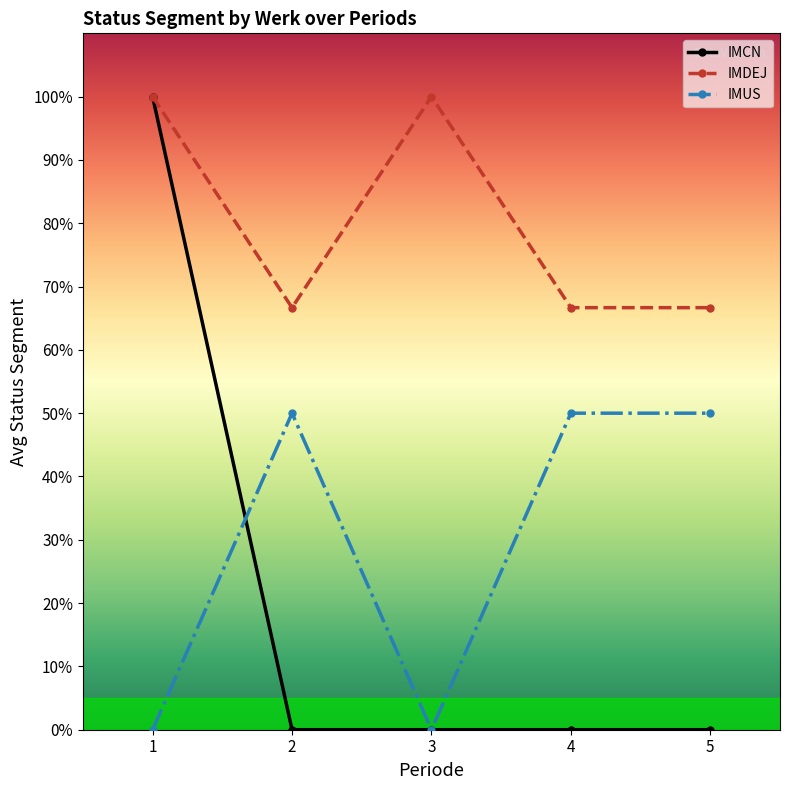

What are all the series names shown in the legend?

IMCN, IMDEJ, IMUS